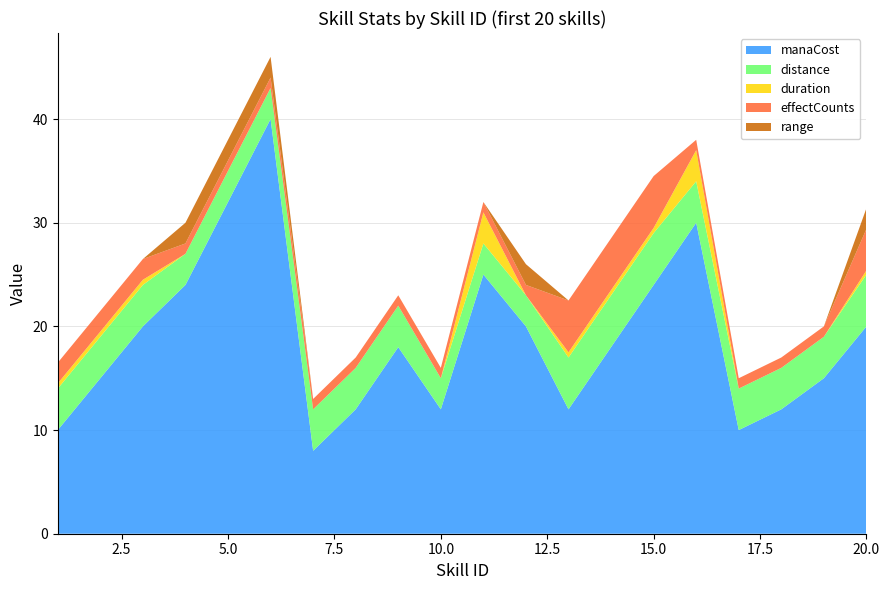

Reading left to right, transcribe all the data shown in this chart.

manaCost: 1=10.0	2=15.0	3=20.0	4=24.0	5=32.0	6=40.0	7=8.0	8=12.0	9=18.0	10=12.0	11=25.0	12=20.0	13=12.0	14=18.0	15=24.0	16=30.0	17=10.0	18=12.0	19=15.0	20=20.0
distance: 1=4.0	2=4.0	3=4.0	4=3.0	5=3.0	6=3.0	7=4.0	8=4.0	9=4.0	10=3.0	11=3.0	12=3.0	13=5.0	14=5.0	15=5.0	16=4.0	17=4.0	18=4.0	19=4.0	20=5.0
duration: 1=0.5	2=0.5	3=0.5	4=0.0	5=0.0	6=0.0	7=0.0	8=0.0	9=0.0	10=0.0	11=3.0	12=0.0	13=0.5	14=0.5	15=0.5	16=3.0	17=0.0	18=0.0	19=0.0	20=0.4
effectCounts: 1=2.0	2=2.0	3=2.0	4=1.0	5=1.0	6=1.0	7=1.0	8=1.0	9=1.0	10=1.0	11=1.0	12=1.0	13=5.0	14=5.0	15=5.0	16=1.0	17=1.0	18=1.0	19=1.0	20=4.0
range: 1=0.0	2=0.0	3=0.0	4=2.0	5=2.0	6=2.0	7=0.0	8=0.0	9=0.0	10=0.0	11=0.0	12=2.0	13=0.0	14=0.0	15=0.0	16=0.0	17=0.0	18=0.0	19=0.0	20=2.0